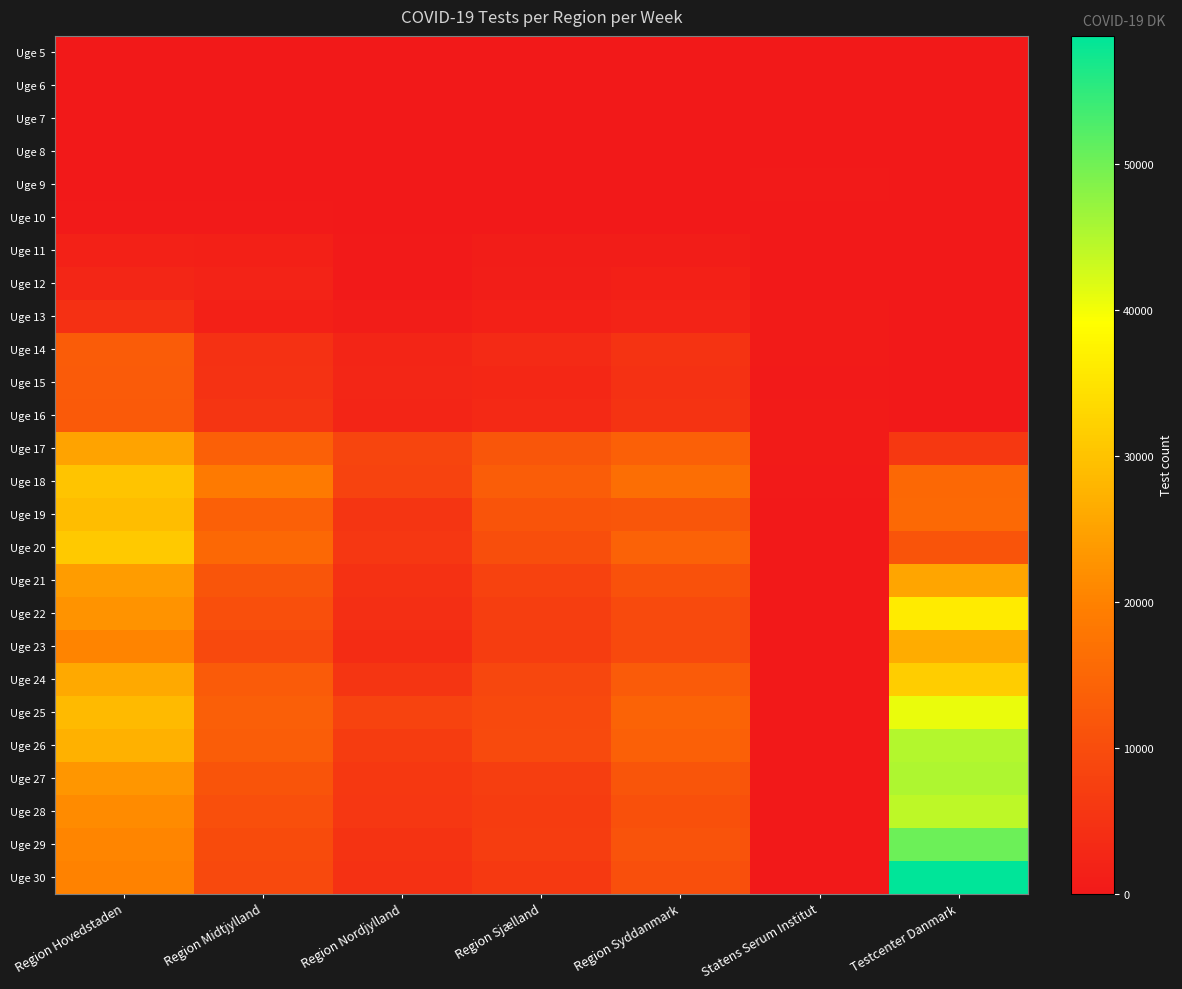

Reading right to left, what are all the values shown in this chart?

Uge 5: Testcenter Danmark=0	Statens Serum Institut=2	Region Syddanmark=0	Region Sjælland=0	Region Nordjylland=0	Region Midtjylland=0	Region Hovedstaden=1
Uge 6: Testcenter Danmark=1	Statens Serum Institut=0	Region Syddanmark=0	Region Sjælland=0	Region Nordjylland=0	Region Midtjylland=2	Region Hovedstaden=2
Uge 7: Testcenter Danmark=0	Statens Serum Institut=1	Region Syddanmark=0	Region Sjælland=0	Region Nordjylland=0	Region Midtjylland=0	Region Hovedstaden=3
Uge 8: Testcenter Danmark=0	Statens Serum Institut=11	Region Syddanmark=0	Region Sjælland=0	Region Nordjylland=0	Region Midtjylland=0	Region Hovedstaden=1
Uge 9: Testcenter Danmark=0	Statens Serum Institut=334	Region Syddanmark=0	Region Sjælland=0	Region Nordjylland=0	Region Midtjylland=118	Region Hovedstaden=39
Uge 10: Testcenter Danmark=0	Statens Serum Institut=140	Region Syddanmark=72	Region Sjælland=95	Region Nordjylland=85	Region Midtjylland=321	Region Hovedstaden=285
Uge 11: Testcenter Danmark=0	Statens Serum Institut=2	Region Syddanmark=812	Region Sjælland=706	Region Nordjylland=369	Region Midtjylland=1510	Region Hovedstaden=1678
Uge 12: Testcenter Danmark=0	Statens Serum Institut=34	Region Syddanmark=1578	Region Sjælland=997	Region Nordjylland=445	Region Midtjylland=1877	Region Hovedstaden=2727
Uge 13: Testcenter Danmark=0	Statens Serum Institut=543	Region Syddanmark=1862	Region Sjælland=1447	Region Nordjylland=732	Region Midtjylland=1462	Region Hovedstaden=4526
Uge 14: Testcenter Danmark=0	Statens Serum Institut=594	Region Syddanmark=5260	Region Sjælland=3358	Region Nordjylland=2486	Region Midtjylland=4807	Region Hovedstaden=12958
Uge 15: Testcenter Danmark=49	Statens Serum Institut=457	Region Syddanmark=4817	Region Sjælland=2787	Region Nordjylland=2620	Region Midtjylland=5048	Region Hovedstaden=12660
Uge 16: Testcenter Danmark=34	Statens Serum Institut=578	Region Syddanmark=5124	Region Sjælland=3022	Region Nordjylland=2370	Region Midtjylland=5307	Region Hovedstaden=12482
Uge 17: Testcenter Danmark=6171	Statens Serum Institut=573	Region Syddanmark=13630	Region Sjælland=11753	Region Nordjylland=8639	Region Midtjylland=13755	Region Hovedstaden=25031
Uge 18: Testcenter Danmark=15320	Statens Serum Institut=342	Region Syddanmark=16512	Region Sjælland=13156	Region Nordjylland=8061	Region Midtjylland=18773	Region Hovedstaden=30163
Uge 19: Testcenter Danmark=15430	Statens Serum Institut=158	Region Syddanmark=11905	Region Sjælland=11337	Region Nordjylland=5449	Region Midtjylland=13749	Region Hovedstaden=29076
Uge 20: Testcenter Danmark=11464	Statens Serum Institut=61	Region Syddanmark=14004	Region Sjælland=10304	Region Nordjylland=5839	Region Midtjylland=15254	Region Hovedstaden=30904
Uge 21: Testcenter Danmark=25279	Statens Serum Institut=16	Region Syddanmark=10928	Region Sjælland=8006	Region Nordjylland=4676	Region Midtjylland=11500	Region Hovedstaden=23950
Uge 22: Testcenter Danmark=36113	Statens Serum Institut=22	Region Syddanmark=9626	Region Sjælland=7207	Region Nordjylland=4193	Region Midtjylland=10431	Region Hovedstaden=22548
Uge 23: Testcenter Danmark=26623	Statens Serum Institut=8	Region Syddanmark=9237	Region Sjælland=7008	Region Nordjylland=3810	Region Midtjylland=9277	Region Hovedstaden=20420
Uge 24: Testcenter Danmark=31448	Statens Serum Institut=15	Region Syddanmark=12660	Region Sjælland=8886	Region Nordjylland=5412	Region Midtjylland=12764	Region Hovedstaden=26045
Uge 25: Testcenter Danmark=40756	Statens Serum Institut=6	Region Syddanmark=14318	Region Sjælland=9379	Region Nordjylland=8123	Region Midtjylland=13474	Region Hovedstaden=28665
Uge 26: Testcenter Danmark=44877	Statens Serum Institut=5	Region Syddanmark=13690	Region Sjælland=9556	Region Nordjylland=6865	Region Midtjylland=13249	Region Hovedstaden=27265
Uge 27: Testcenter Danmark=45393	Statens Serum Institut=3	Region Syddanmark=11595	Region Sjælland=7157	Region Nordjylland=5984	Region Midtjylland=11300	Region Hovedstaden=23144
Uge 28: Testcenter Danmark=44166	Statens Serum Institut=3	Region Syddanmark=10787	Region Sjælland=6696	Region Nordjylland=5751	Region Midtjylland=10378	Region Hovedstaden=21402
Uge 29: Testcenter Danmark=50471	Statens Serum Institut=6	Region Syddanmark=11174	Region Sjælland=7065	Region Nordjylland=5222	Region Midtjylland=9694	Region Hovedstaden=20586
Uge 30: Testcenter Danmark=58762	Statens Serum Institut=0	Region Syddanmark=10403	Region Sjælland=6223	Region Nordjylland=4780	Region Midtjylland=9380	Region Hovedstaden=20028